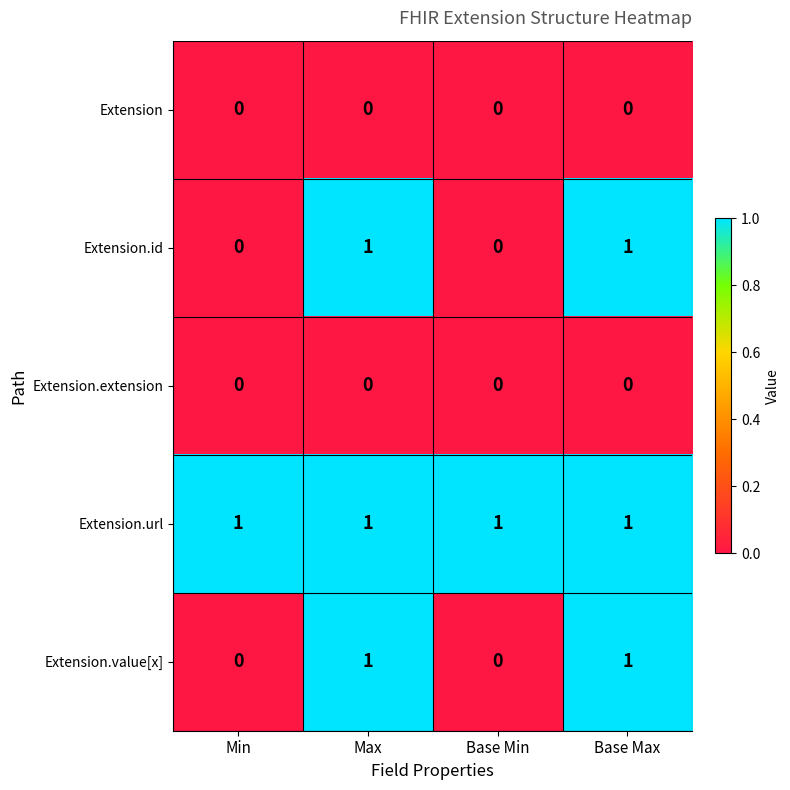

Reading left to right, what are all the values shown in this chart?

Extension: 0	0	0	0
Extension.id: 0	1	0	1
Extension.extension: 0	0	0	0
Extension.url: 1	1	1	1
Extension.value[x]: 0	1	0	1